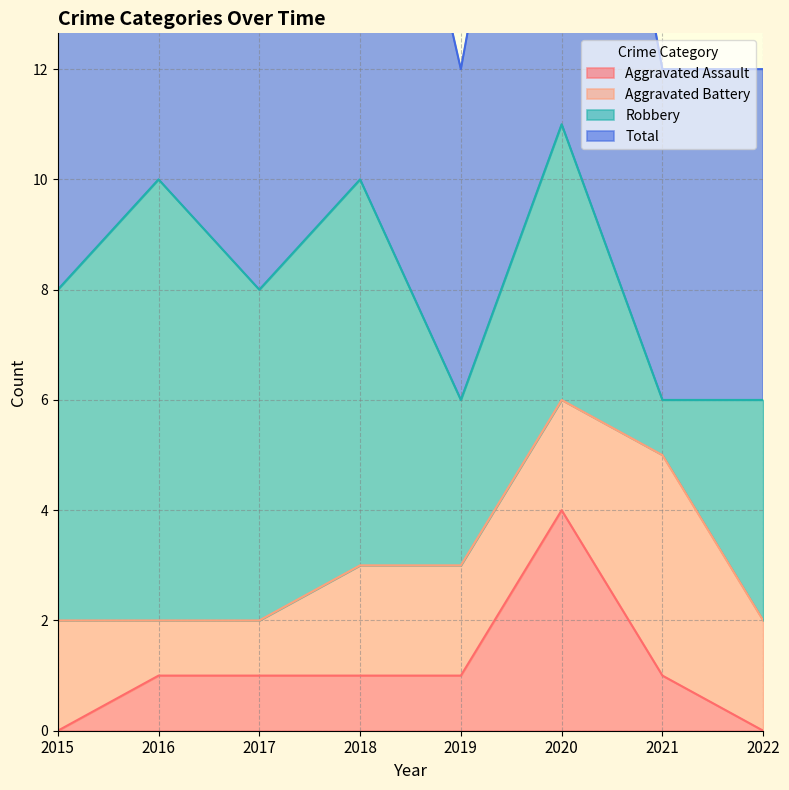

Is it true that Total equals 4 at 2017?

False